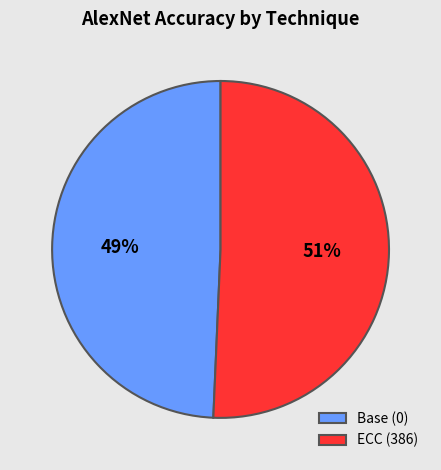

To the nearest percent, what is the average slice percentage?

50%